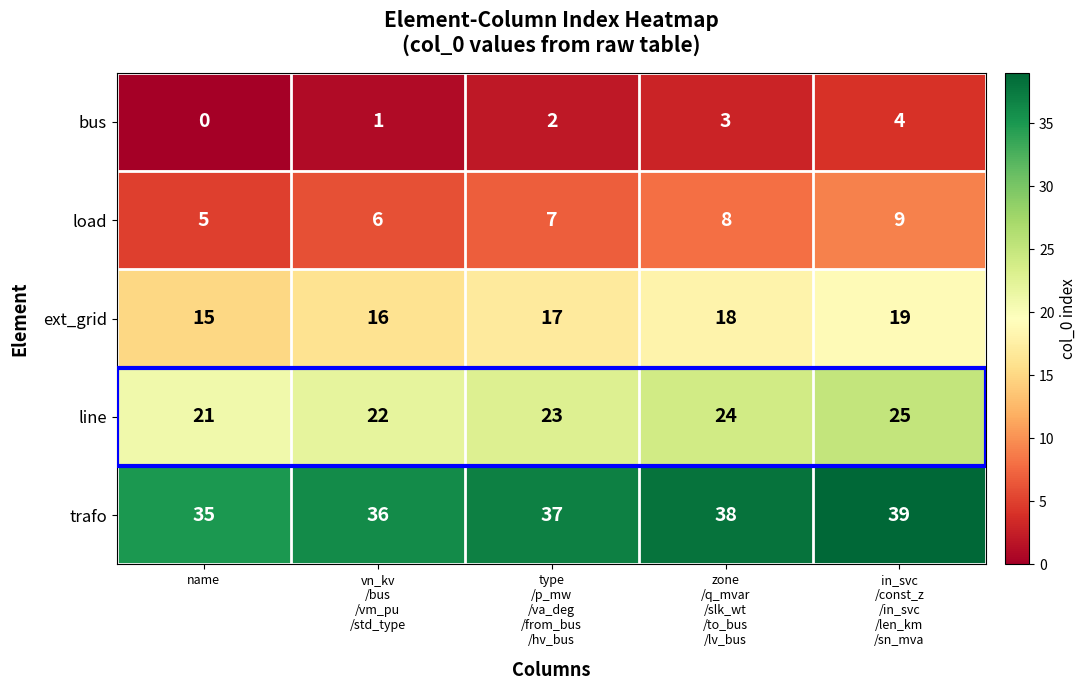

The bus series shows 0 at name. True or false?

True